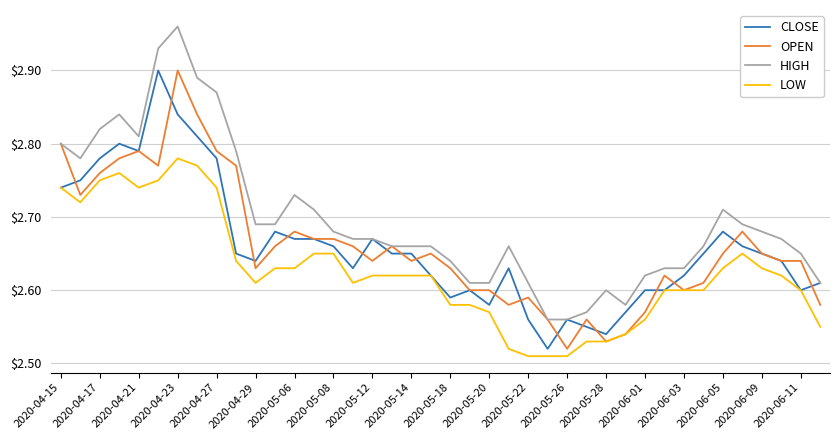

Which series has the largest total across all categories?

HIGH